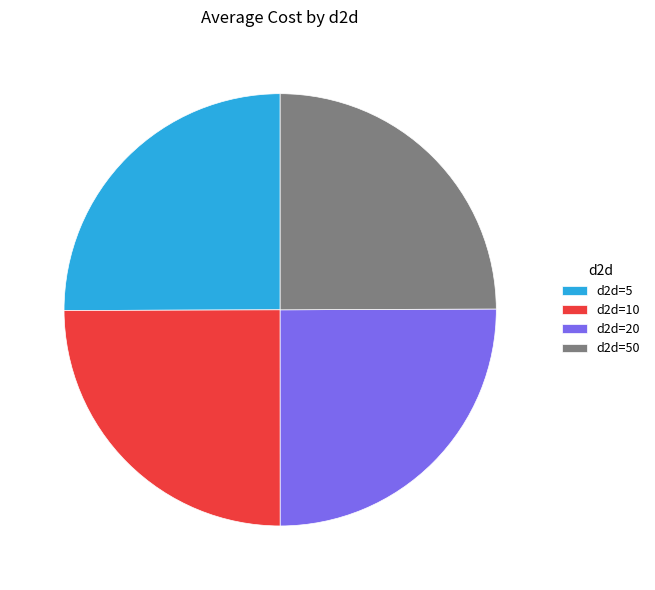

Is d2d=10 the majority of the pie?

No